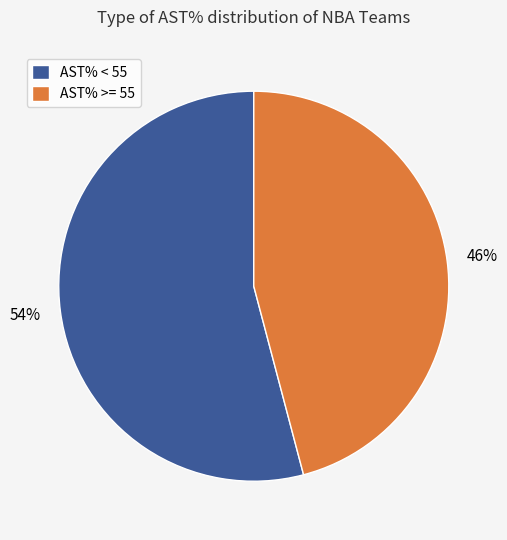

What is the ratio of the value at AST% < 55 to the value at AST% >= 55?

1.2